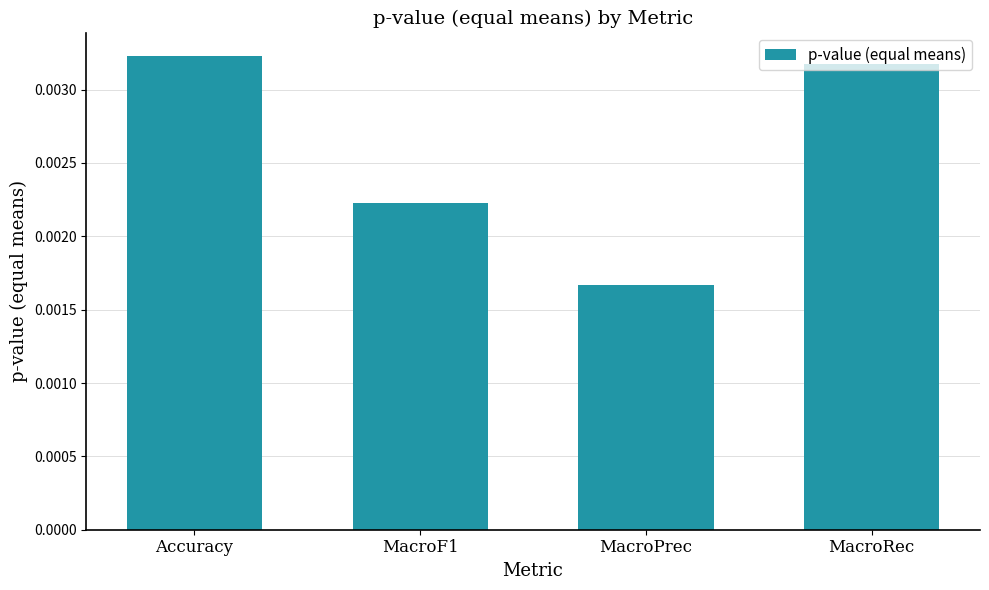

Which label corresponds to the smallest value in the chart?

MacroPrec